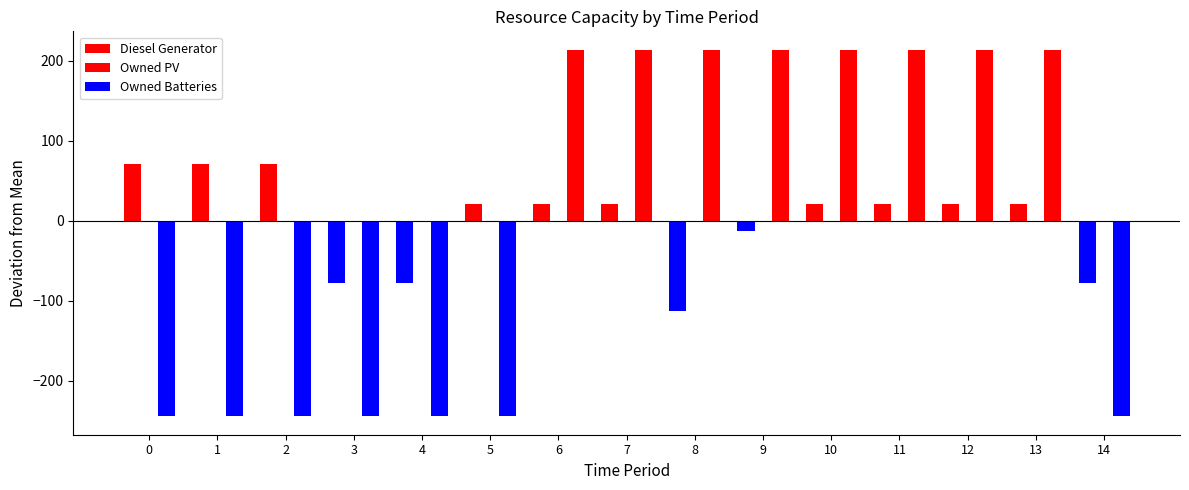

What is the difference between the highest and lowest values at 4?

244.3